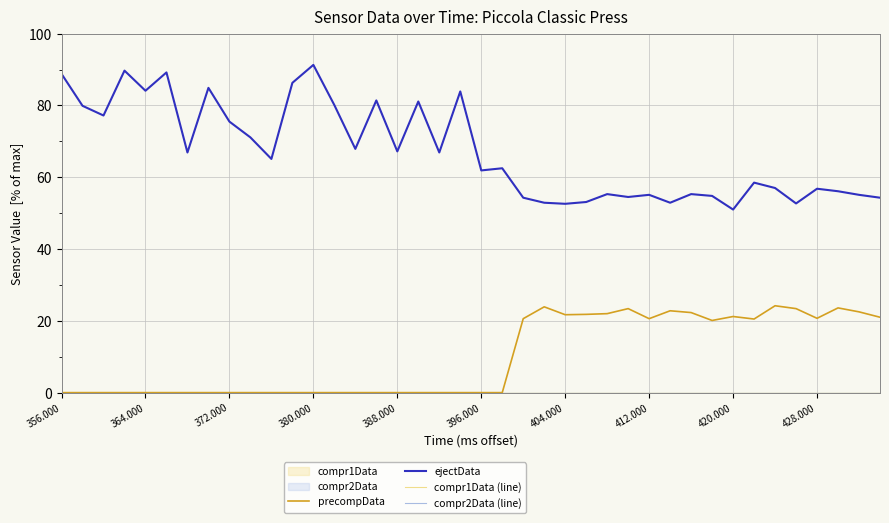

Is the value of compr1Data (line) at 25 greater than the value of ejectData at 396.000?

No